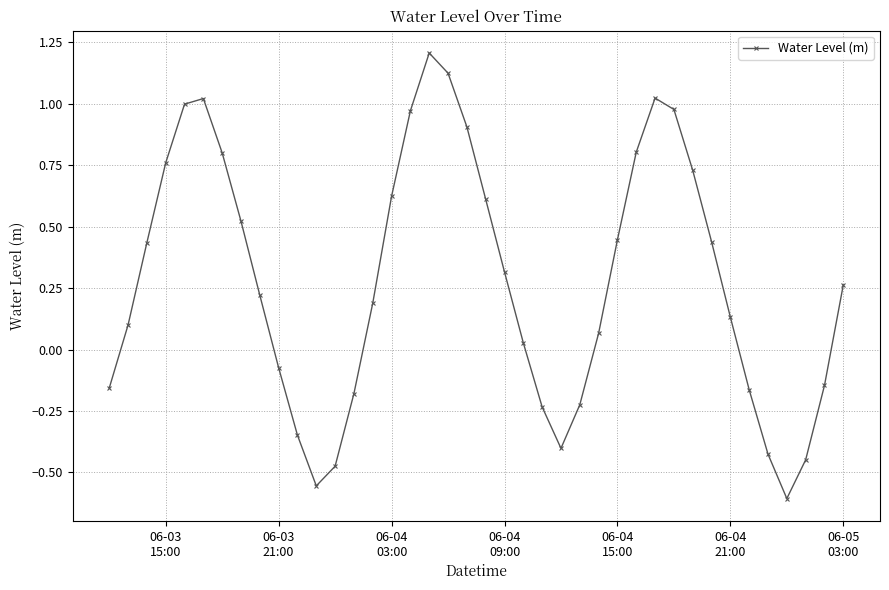

What is the sum of all values?

11.3